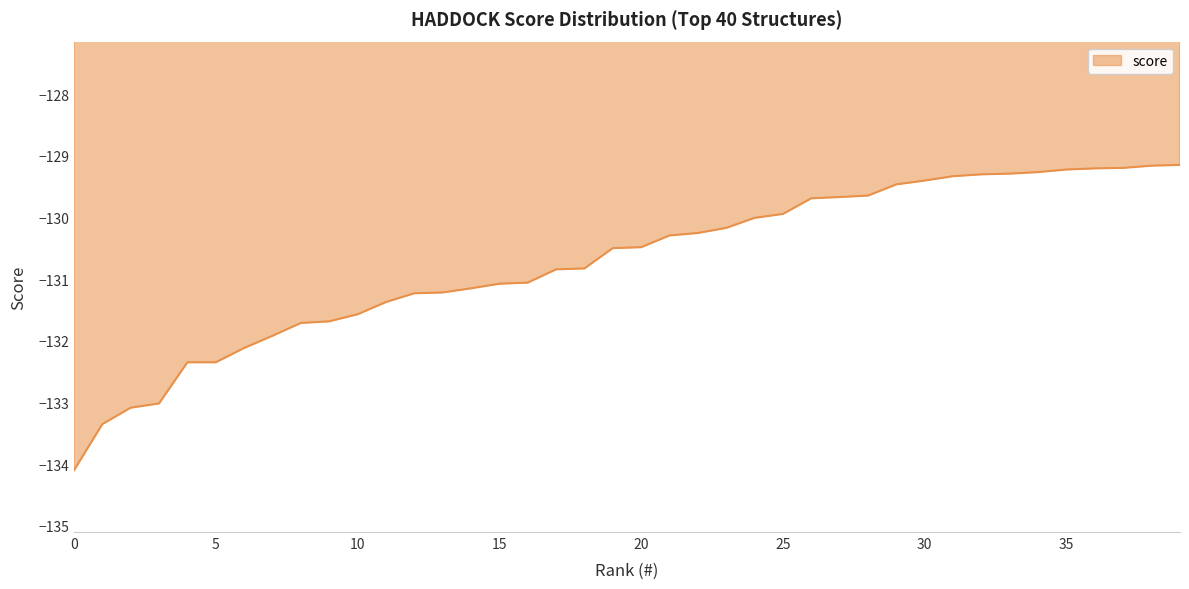

What is the difference between the maximum and minimum values?

5.0